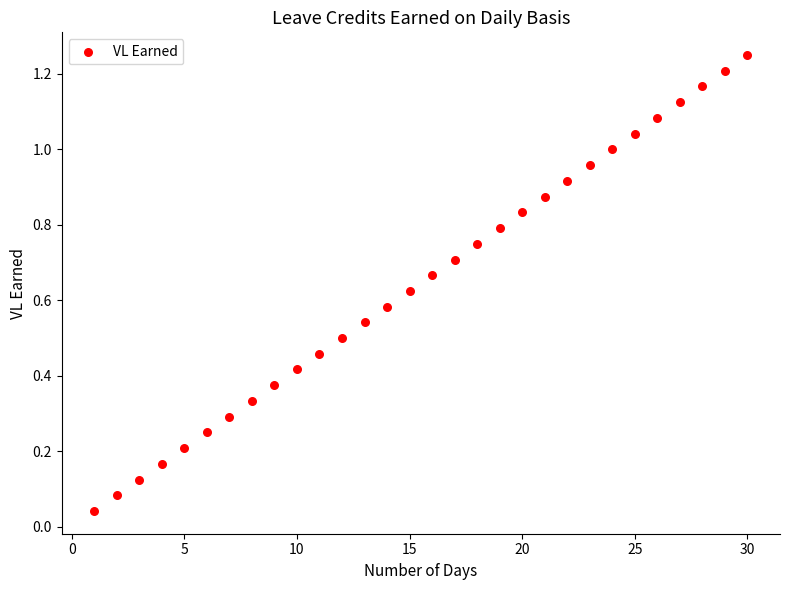

What is the range of X values (max minus min)?

29.0